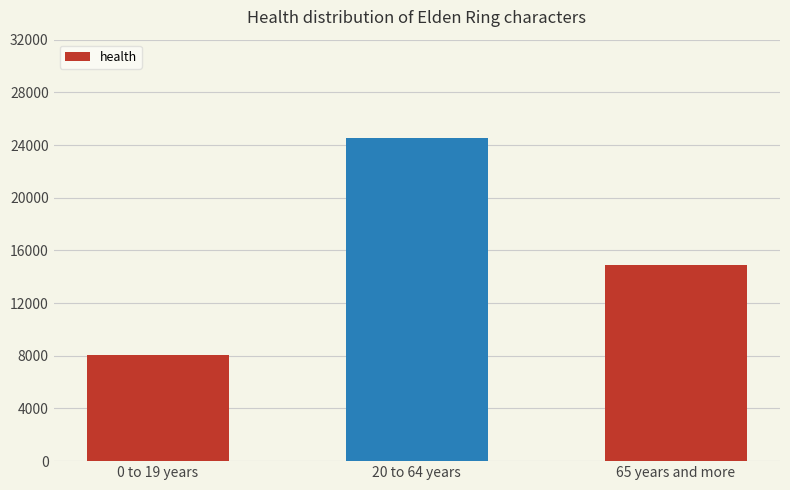

Where is the data nearest to the value 16296?

65 years and more